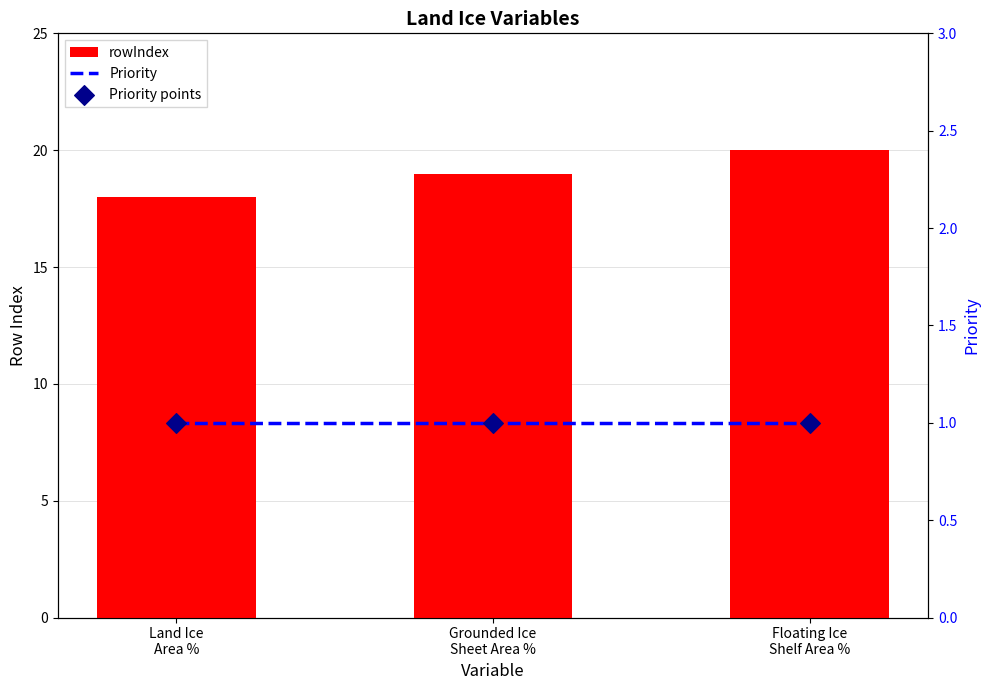

What are all the series names shown in the legend?

rowIndex, Priority, Priority points